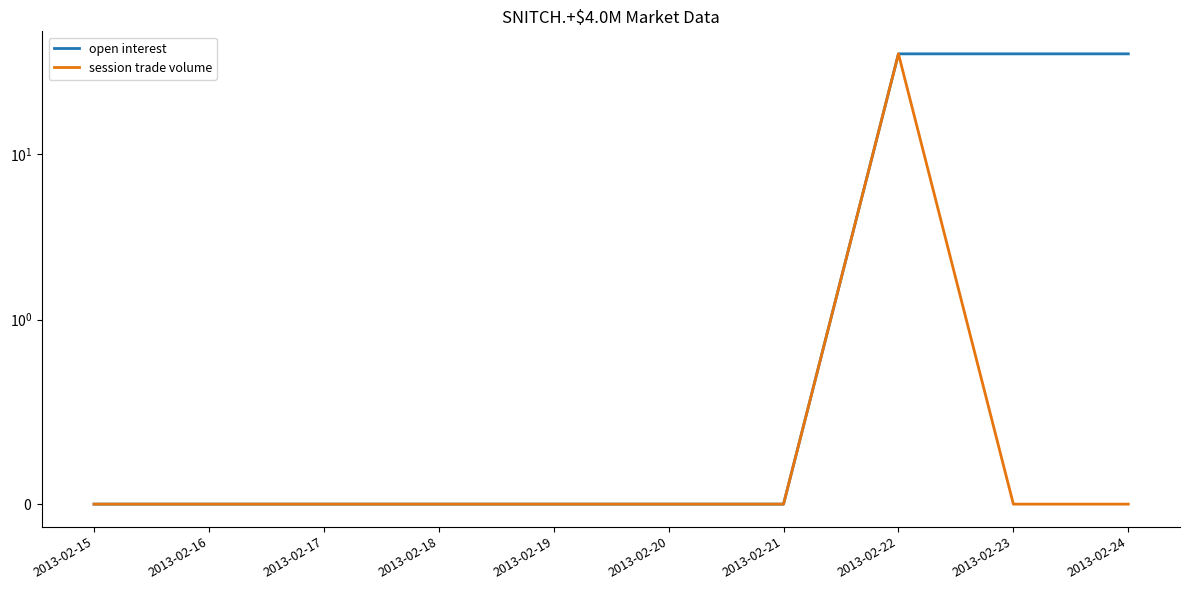

Which series has the largest total across all categories?

open interest